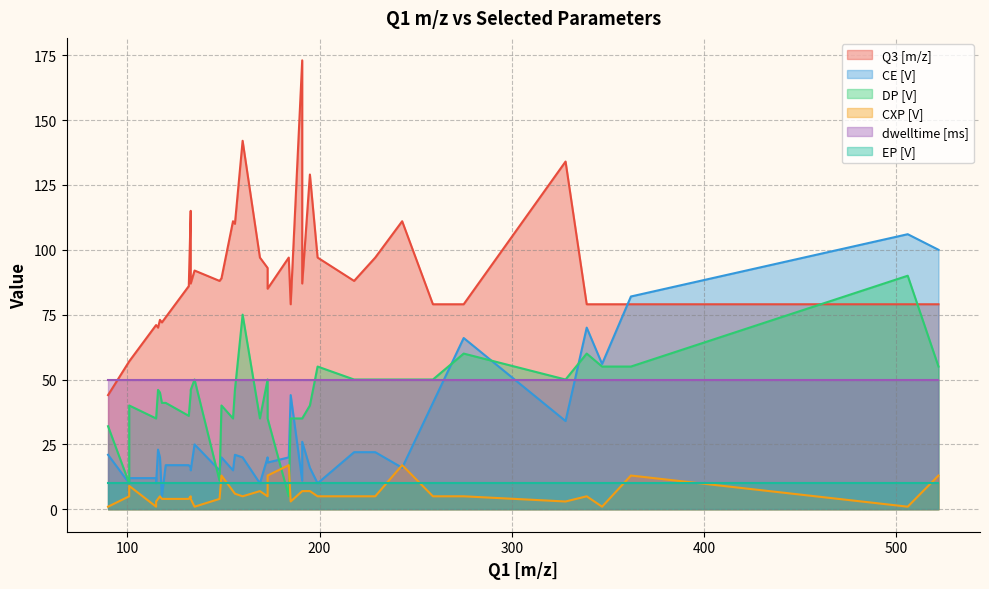

Is it true that CE [V] equals 22 at 229?

True